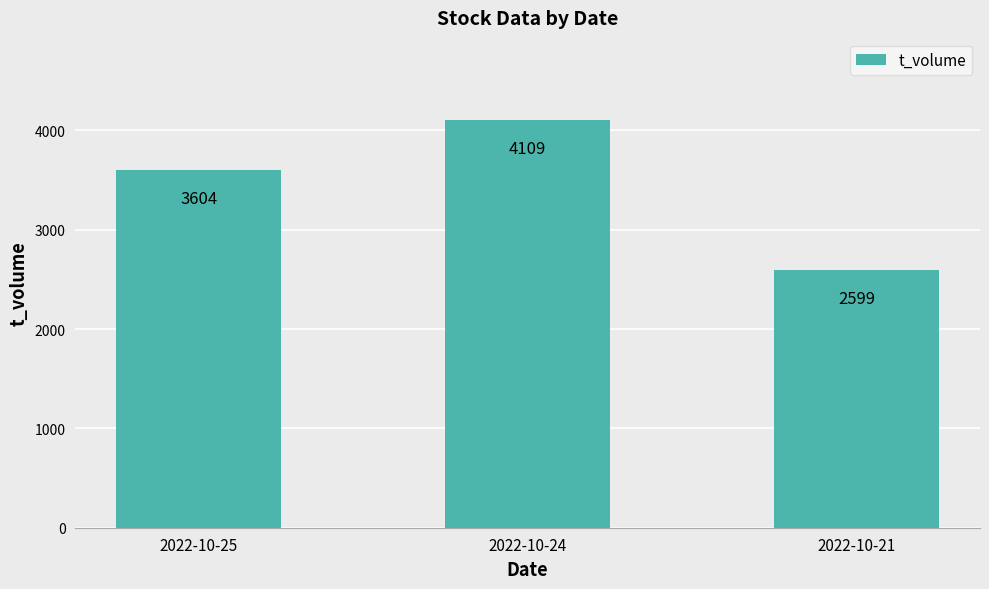

How many values are between 2599 and 4109?

3